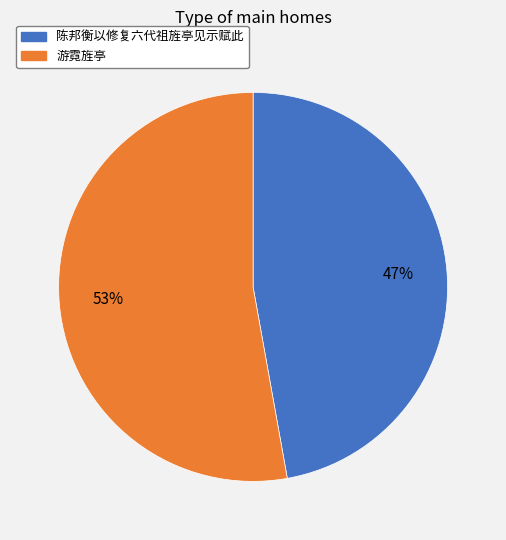

How many slices are in this pie chart?

2